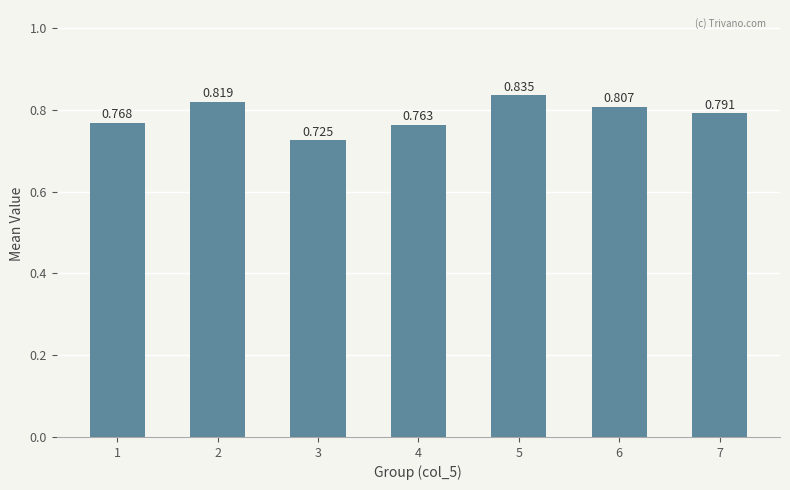

Count the values in the range 0 to 1.

7